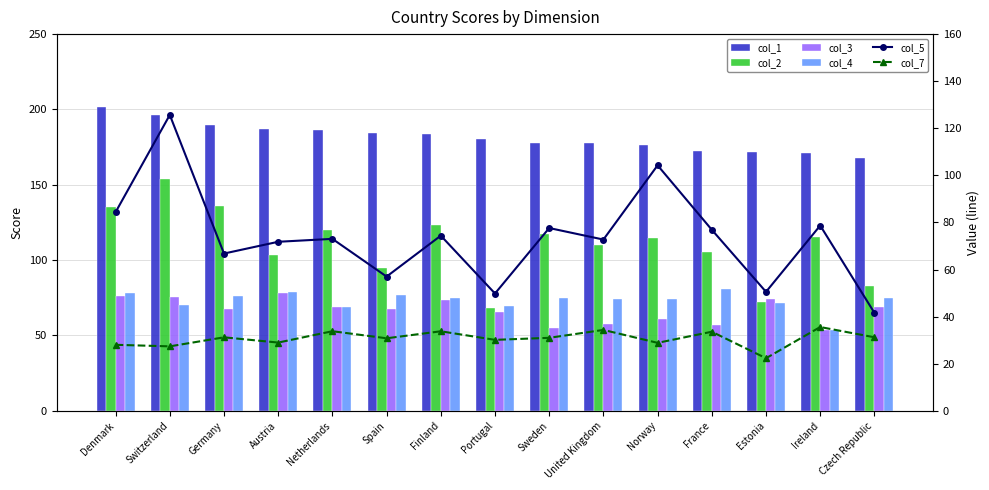

True or false: col_4 has a value of 74.3 at United Kingdom.

True